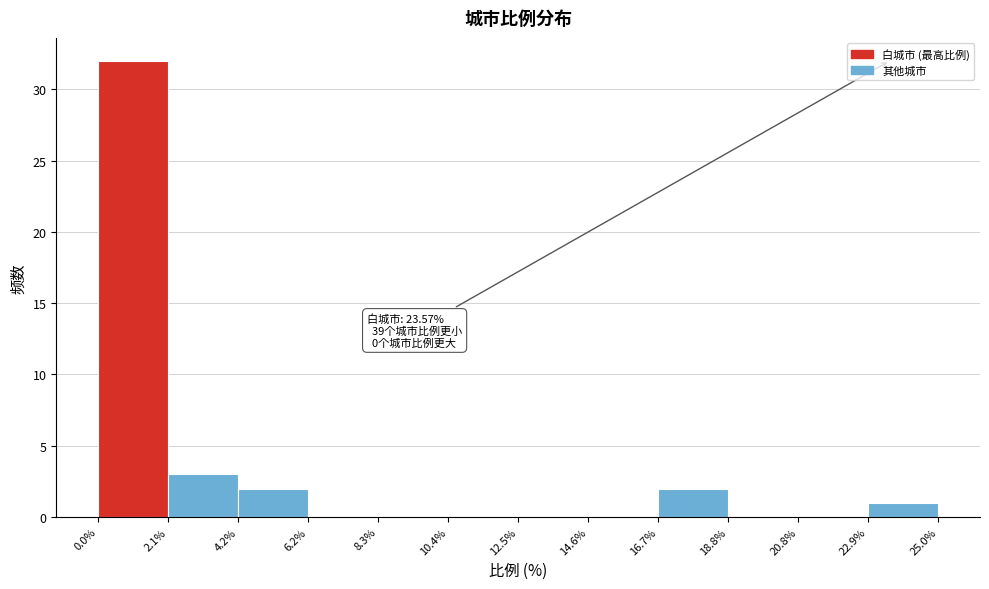

Which range on the x-axis has the tallest bar?

0.0% to 2.1%